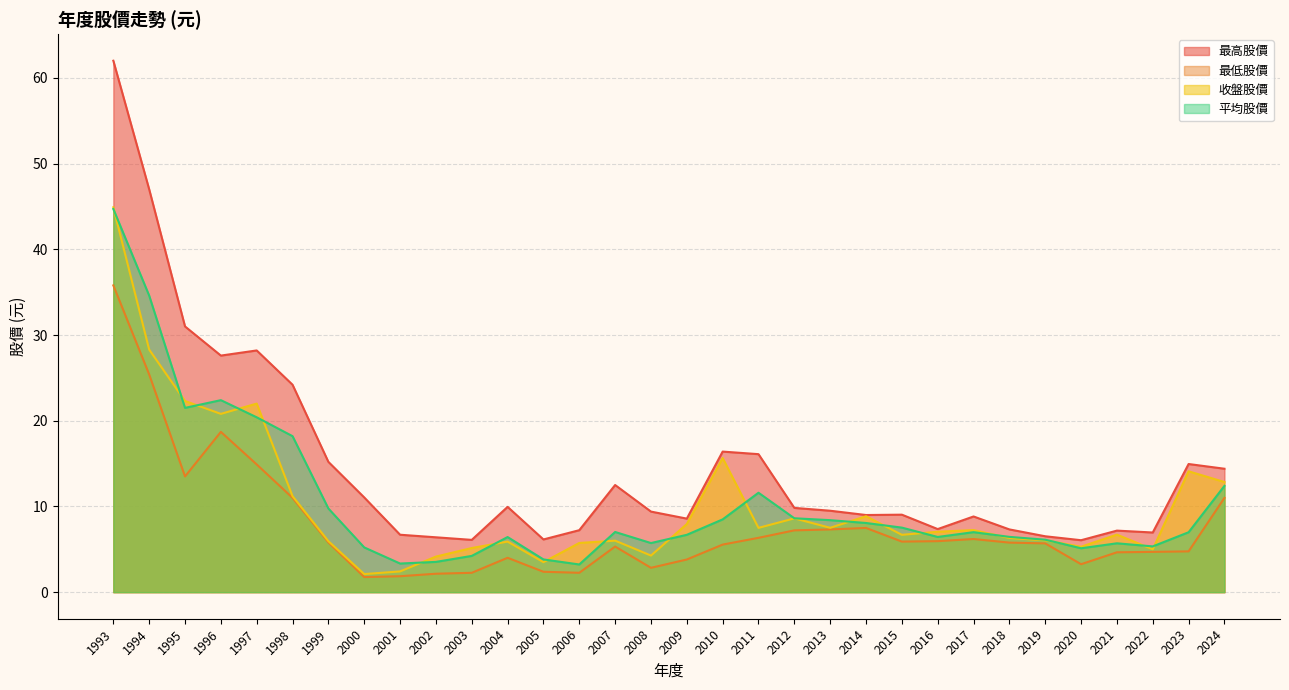

Reading left to right, transcribe all the data shown in this chart.

最高股價: 1993=62.0	1994=47.0	1995=31.0	1996=27.6	1997=28.2	1998=24.2	1999=15.2	2000=11.1	2001=6.7	2002=6.4	2003=6.1	2004=9.9	2005=6.2	2006=7.2	2007=12.5	2008=9.4	2009=8.6	2010=16.4	2011=16.1	2012=9.8	2013=9.5	2014=9.0	2015=9.0	2016=7.4	2017=8.8	2018=7.3	2019=6.5	2020=6.1	2021=7.2	2022=7.0	2023=14.9	2024=14.4
最低股價: 1993=35.8	1994=25.4	1995=13.5	1996=18.7	1997=14.9	1998=11.0	1999=5.8	2000=1.8	2001=1.9	2002=2.1	2003=2.3	2004=4.0	2005=2.4	2006=2.3	2007=5.3	2008=2.8	2009=3.8	2010=5.5	2011=6.3	2012=7.2	2013=7.3	2014=7.5	2015=5.9	2016=6.0	2017=6.2	2018=5.8	2019=5.7	2020=3.3	2021=4.7	2022=4.7	2023=4.8	2024=11.0
收盤股價: 1993=44.9	1994=28.3	1995=22.3	1996=20.8	1997=22.0	1998=11.2	1999=6.0	2000=2.1	2001=2.4	2002=4.2	2003=5.2	2004=5.9	2005=3.5	2006=5.7	2007=6.0	2008=4.3	2009=8.0	2010=15.7	2011=7.5	2012=8.6	2013=7.5	2014=8.9	2015=6.7	2016=7.0	2017=7.2	2018=6.3	2019=6.0	2020=5.3	2021=6.7	2022=5.0	2023=14.1	2024=12.8
平均股價: 1993=44.7	1994=34.6	1995=21.5	1996=22.4	1997=20.4	1998=18.2	1999=9.8	2000=5.2	2001=3.3	2002=3.5	2003=4.2	2004=6.4	2005=3.8	2006=3.2	2007=7.0	2008=5.7	2009=6.7	2010=8.5	2011=11.6	2012=8.6	2013=8.4	2014=8.1	2015=7.5	2016=6.4	2017=7.0	2018=6.5	2019=6.1	2020=5.1	2021=5.7	2022=5.3	2023=7.0	2024=12.4